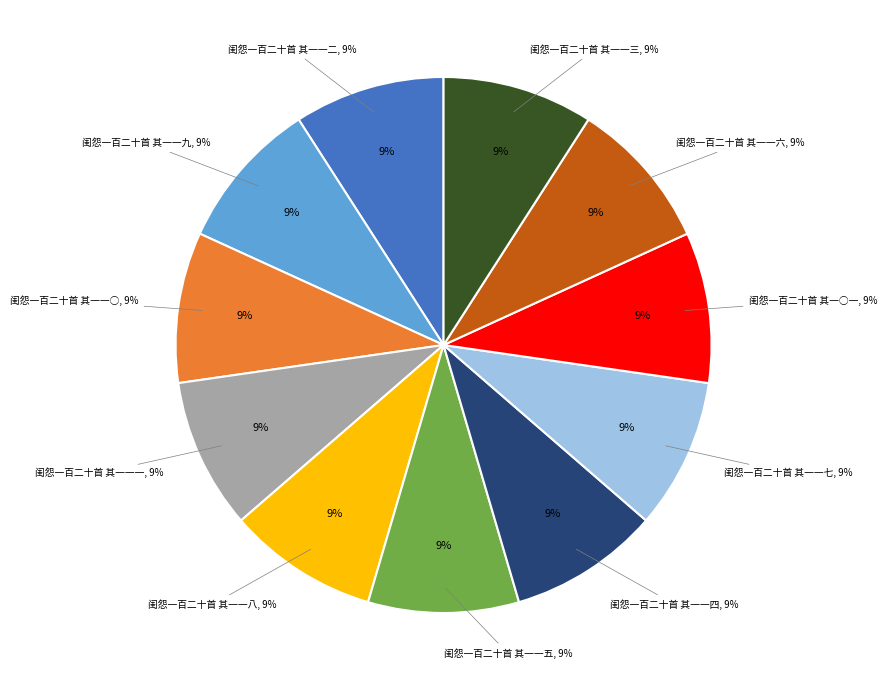

What percentage is the 闺怨一百二十首 其一一一 slice, to the nearest percent?

9%